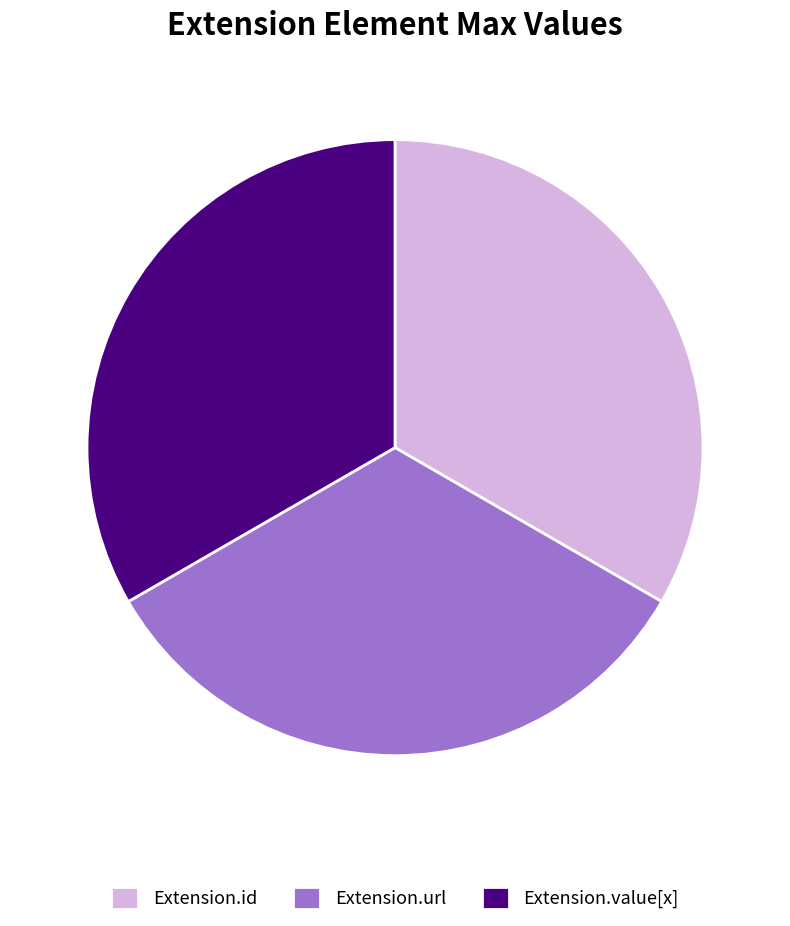

How many segments does this pie chart have?

3